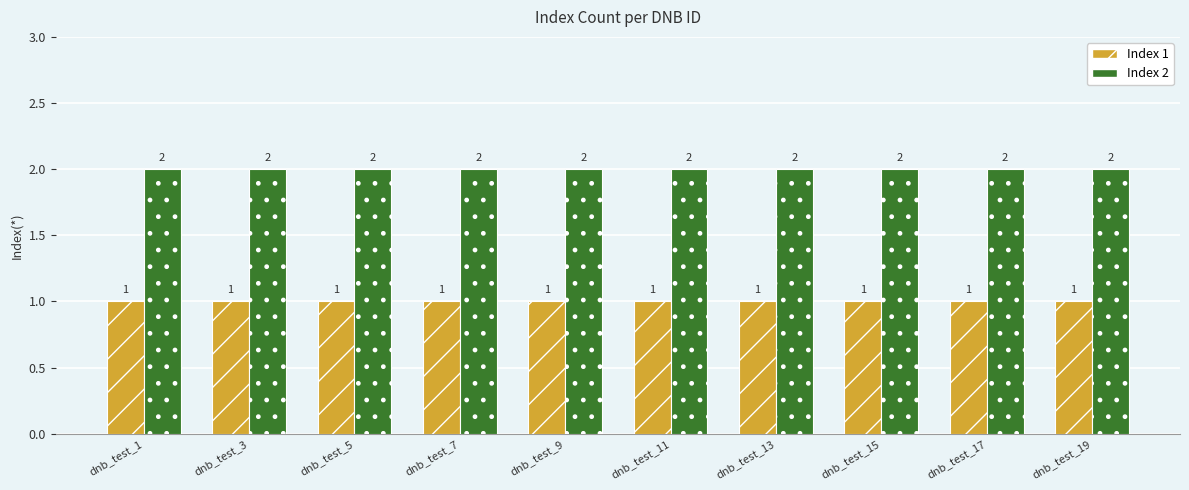

Which series has the largest total across all categories?

Index 2